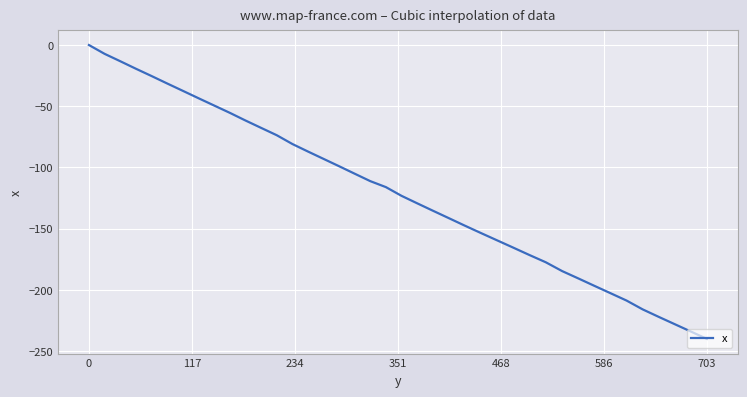

What is the difference between the maximum and minimum values?

240.1